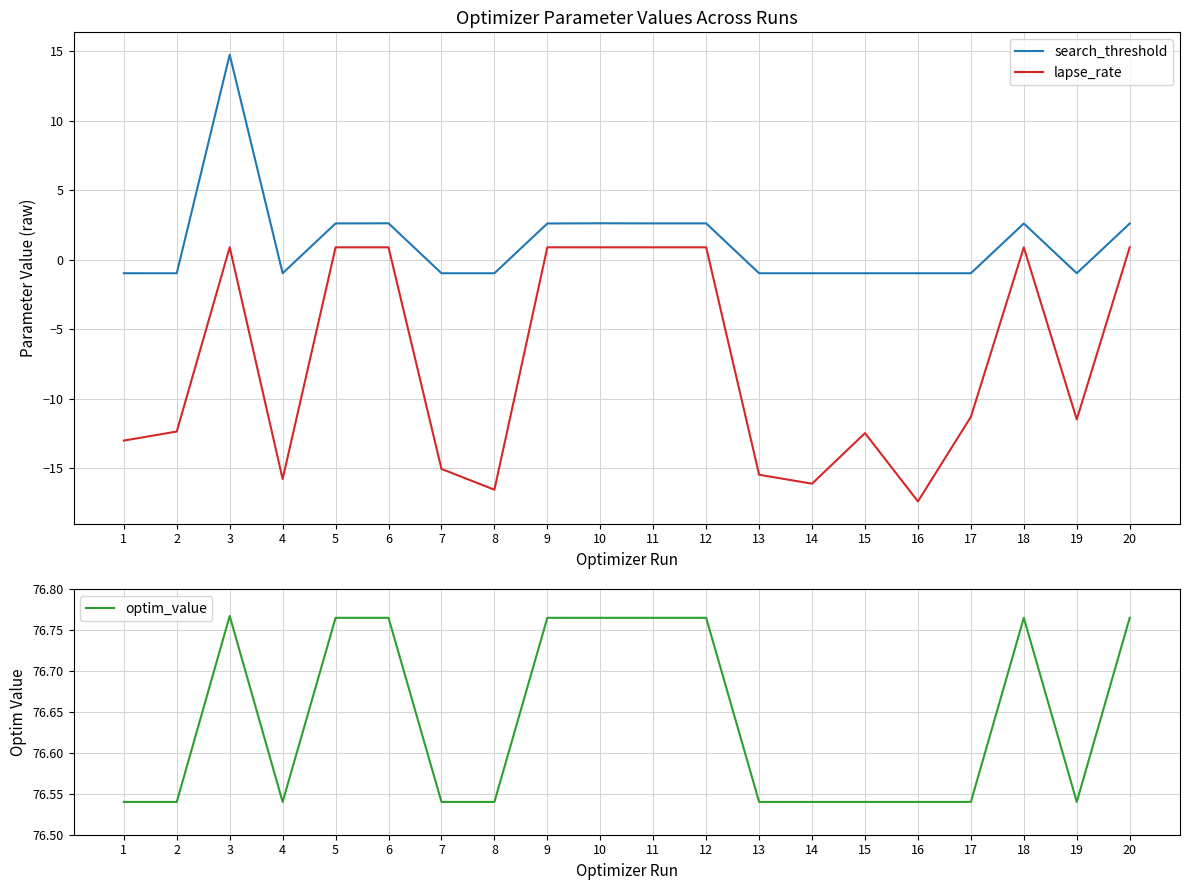

What is the spread (max minus min) of values at 16?

93.9